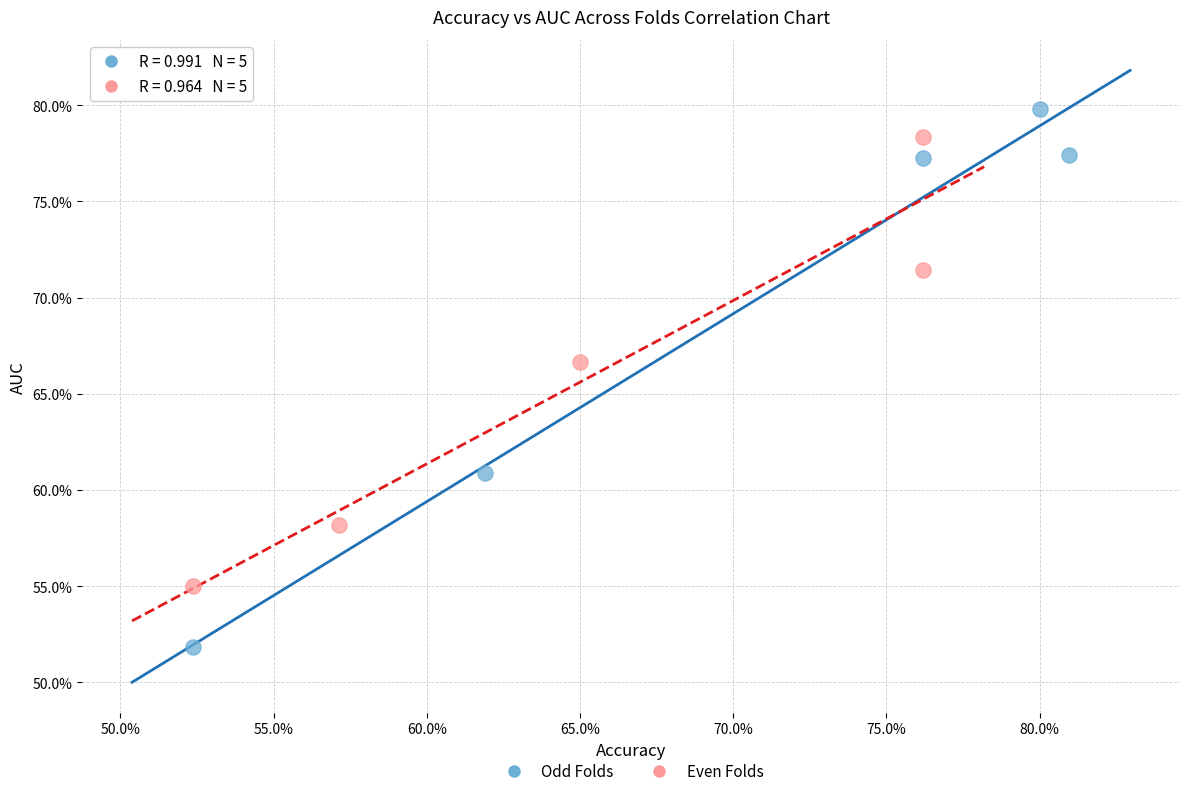

Which series has the widest spread of Y values?

Odd Folds